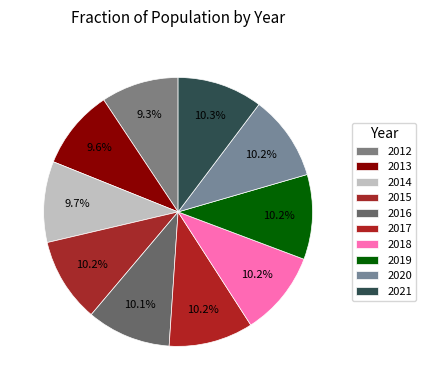

How many segments does this pie chart have?

10